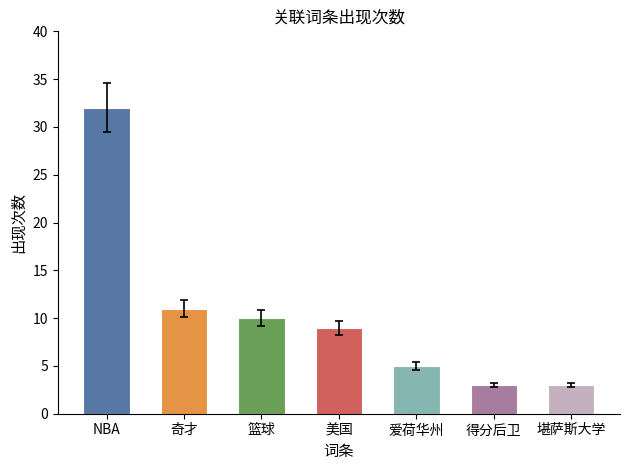

What is the maximum value shown in the chart?

32